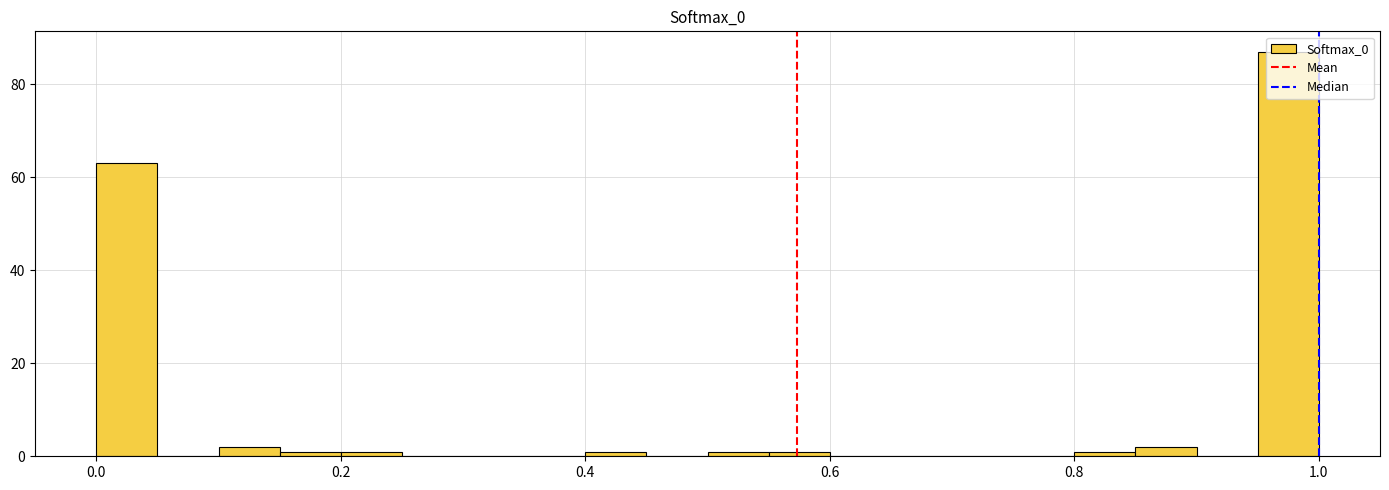

Read against the x-axis, roughly where is the centre of the tallest bar?

0.98